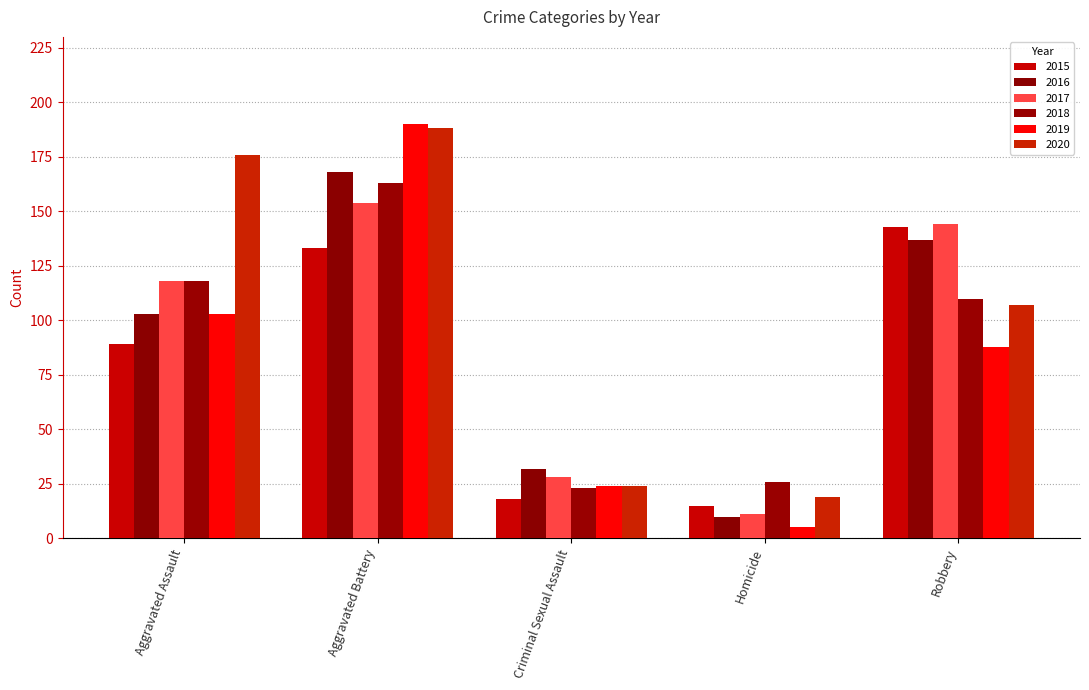

Read the 2020 value at Aggravated Battery, to the nearest 50.

200